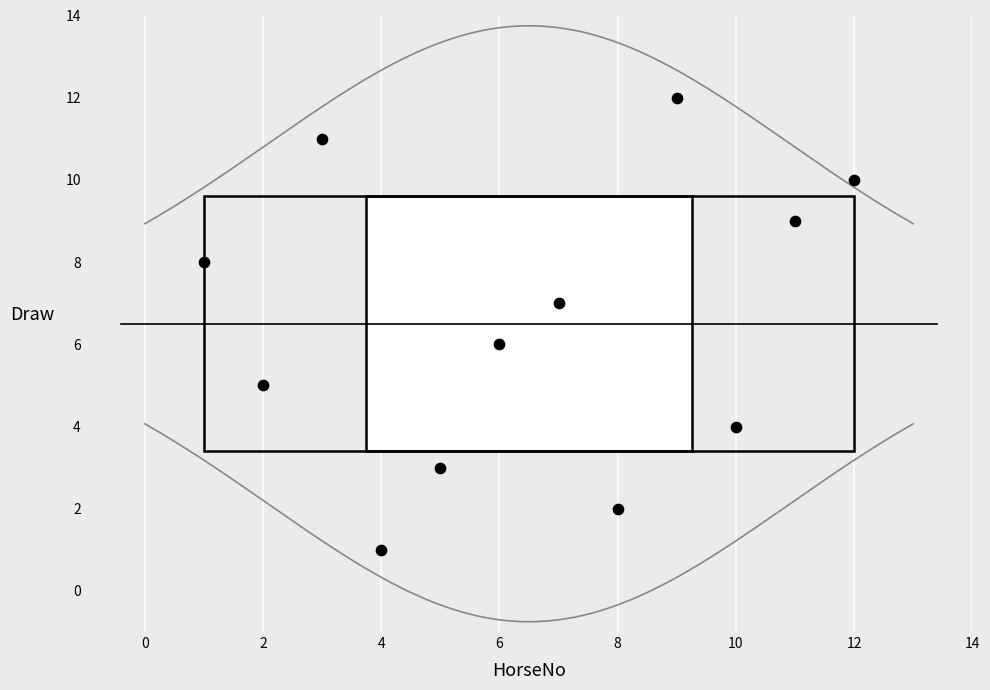

What is the range of X values (max minus min)?

11